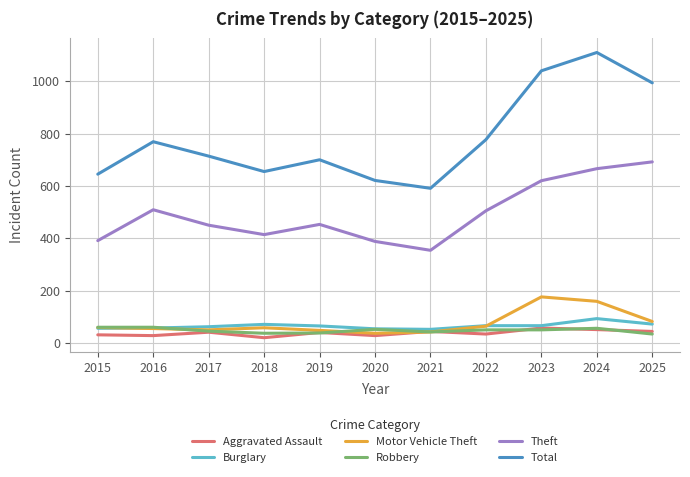

How many values in the Burglary series are below 65?

5